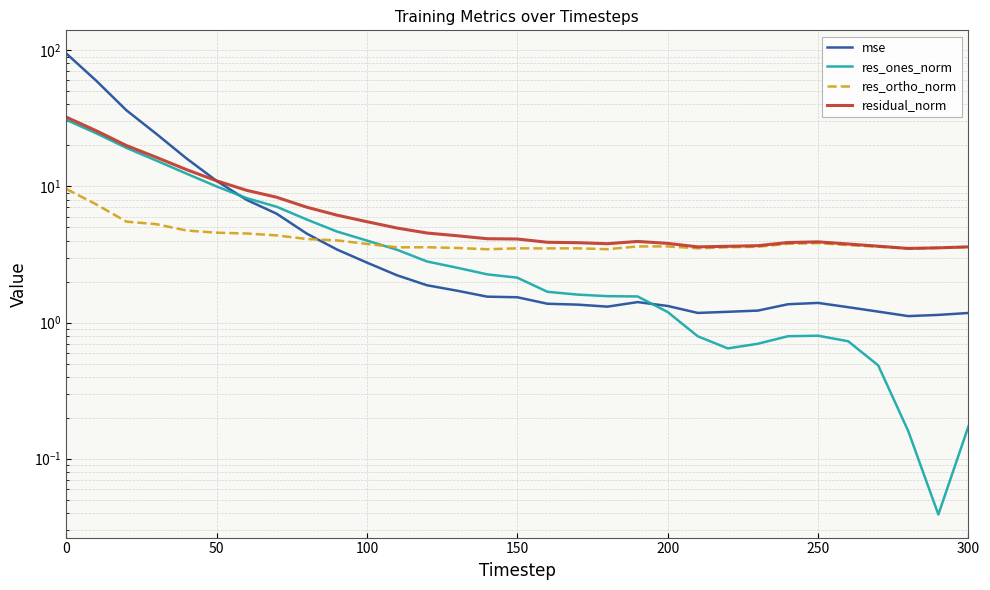

True or false: res_ortho_norm and residual_norm cross at least once.

False